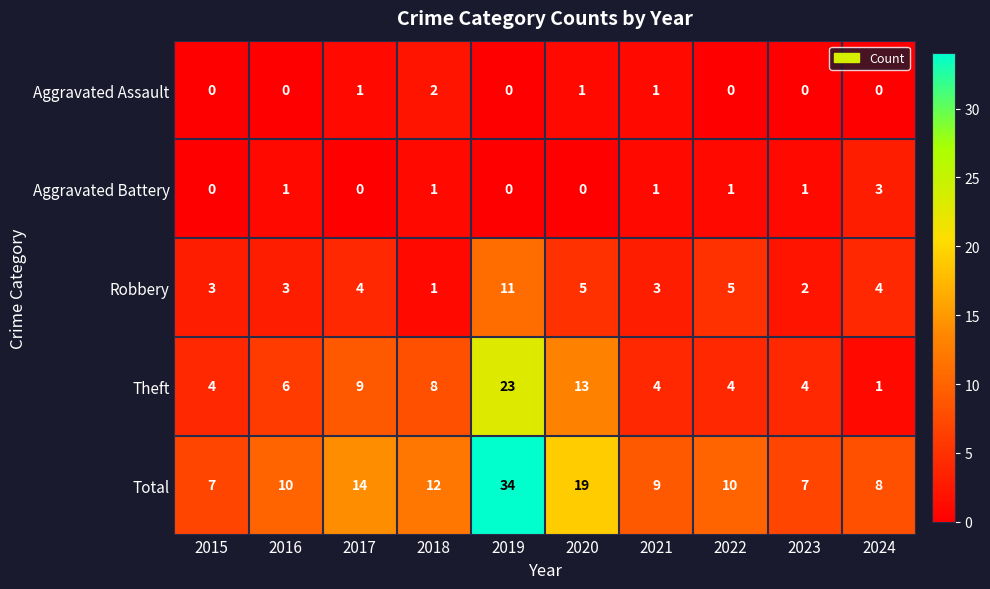

What is the highest value of the Aggravated Battery series?

3